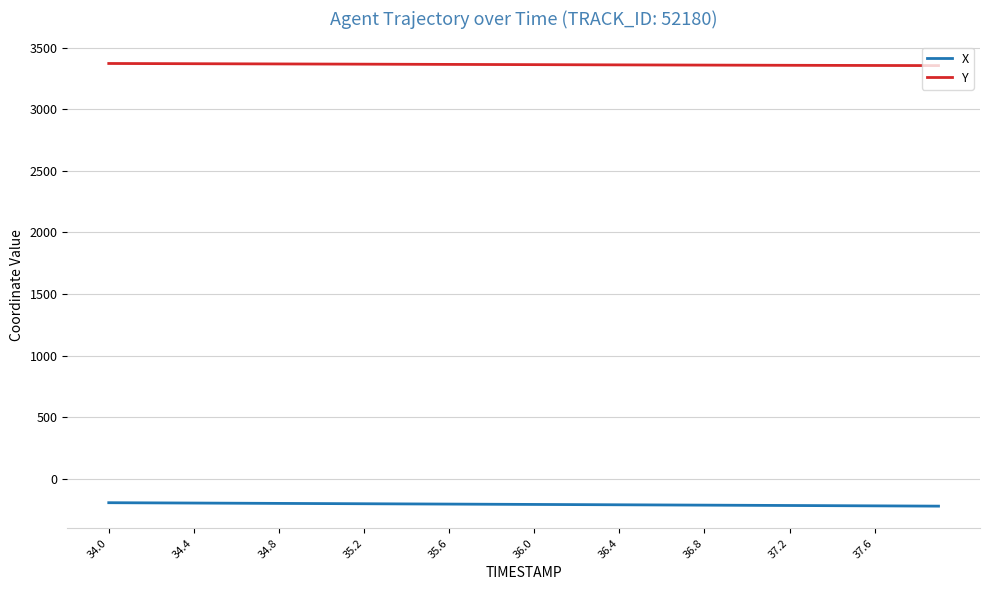

At how many categories does at least one series exceed 2706?

40